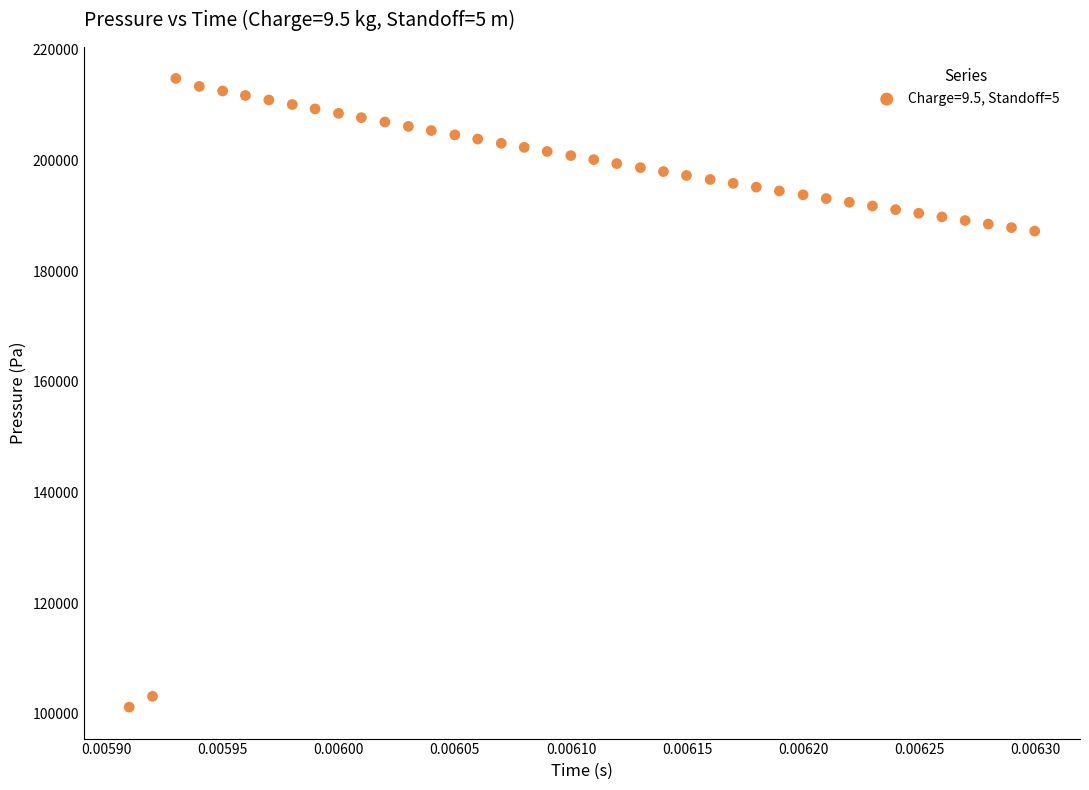

How many data points are displayed?

40